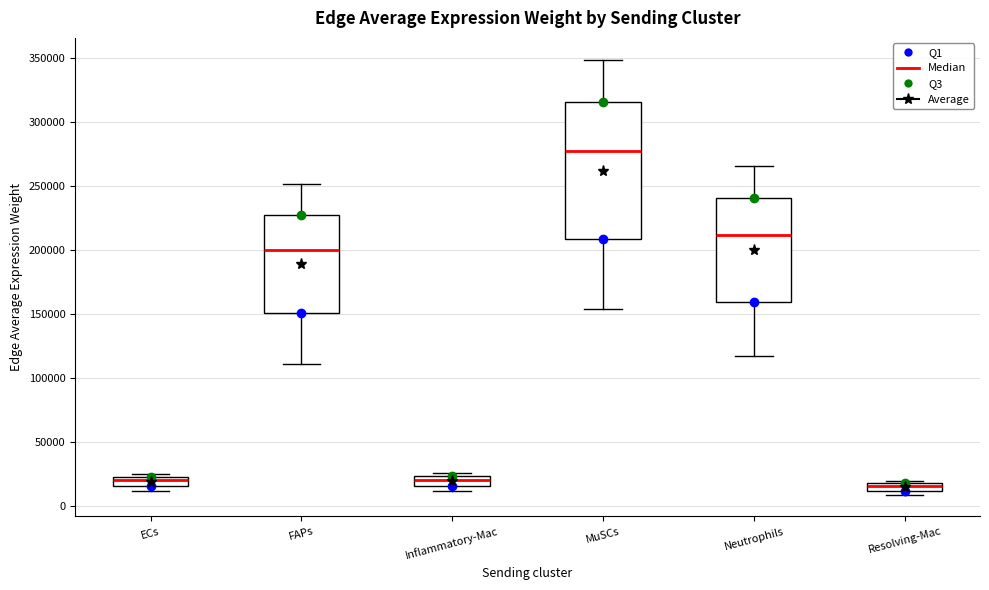

Where is the lower edge of the box for MuSCs on the y-axis? The values are not printed on the chart, so give them approximately, as read against the axis.

210000